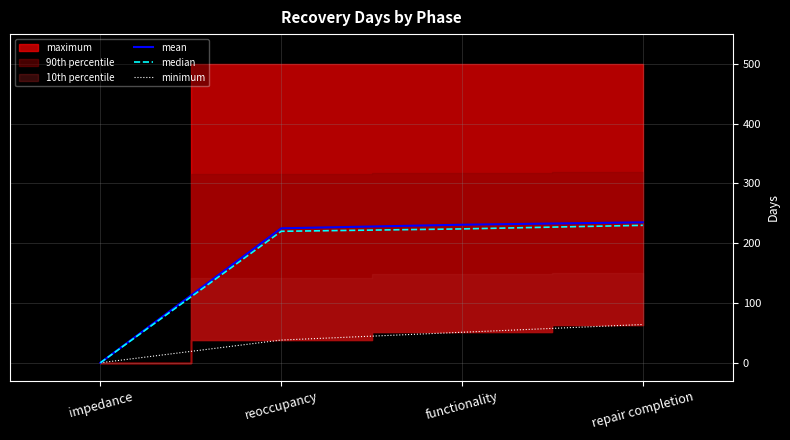

Where is median nearest to the value 115?

reoccupancy